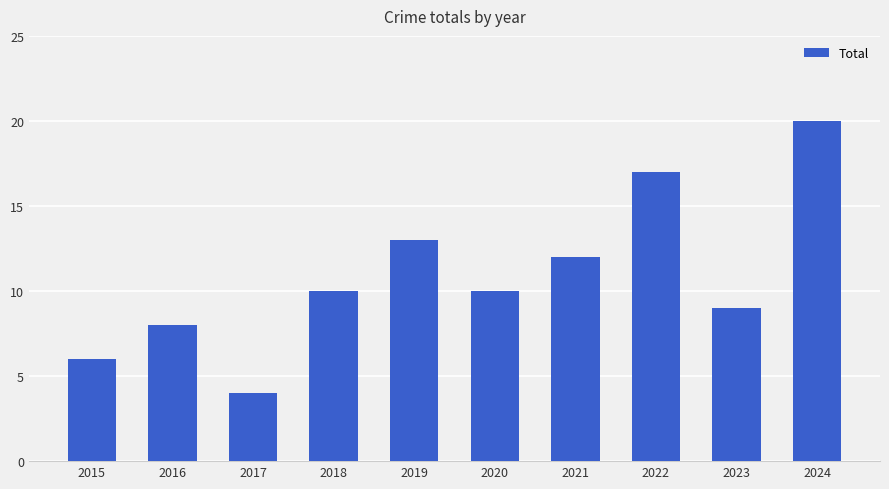

What is the difference between the values at 2023 and 2016?

1